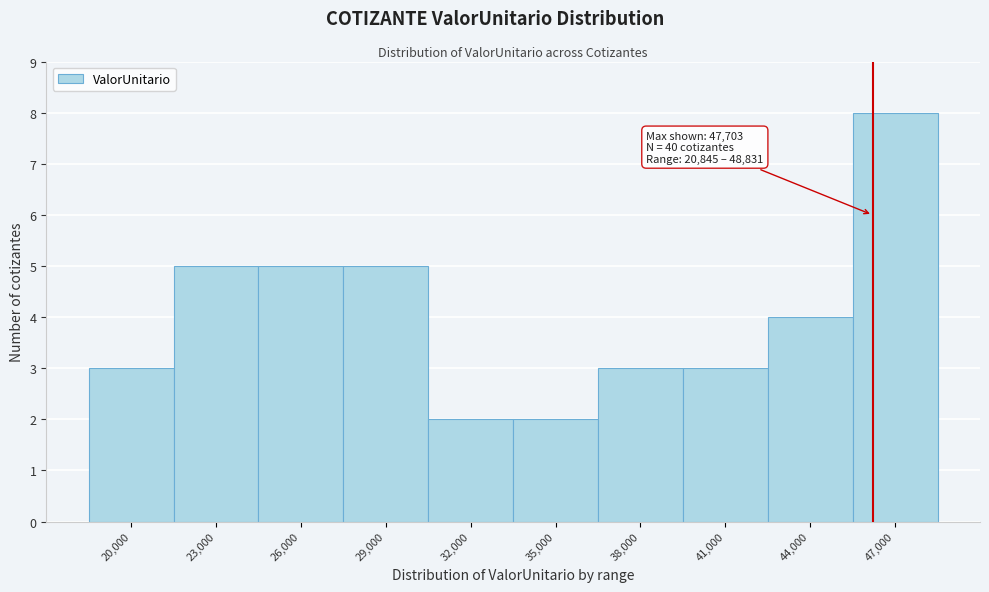

Reading left to right, what are all the values shown in this chart?

20,000=3	23,000=5	26,000=5	29,000=5	32,000=2	35,000=2	38,000=3	41,000=3	44,000=4	47,000=8